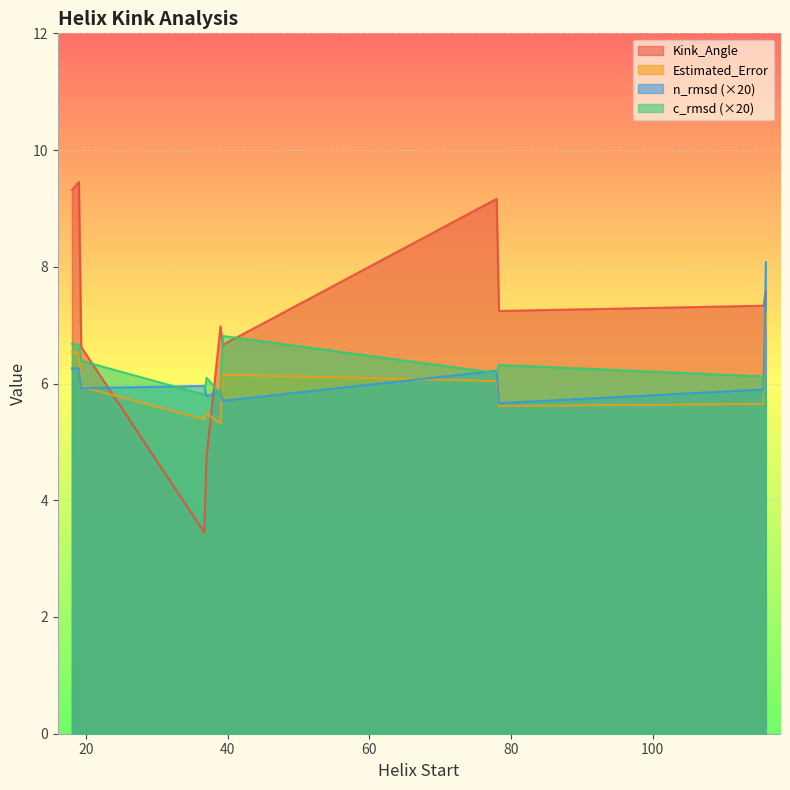

Which series has the largest total across all categories?

Kink_Angle